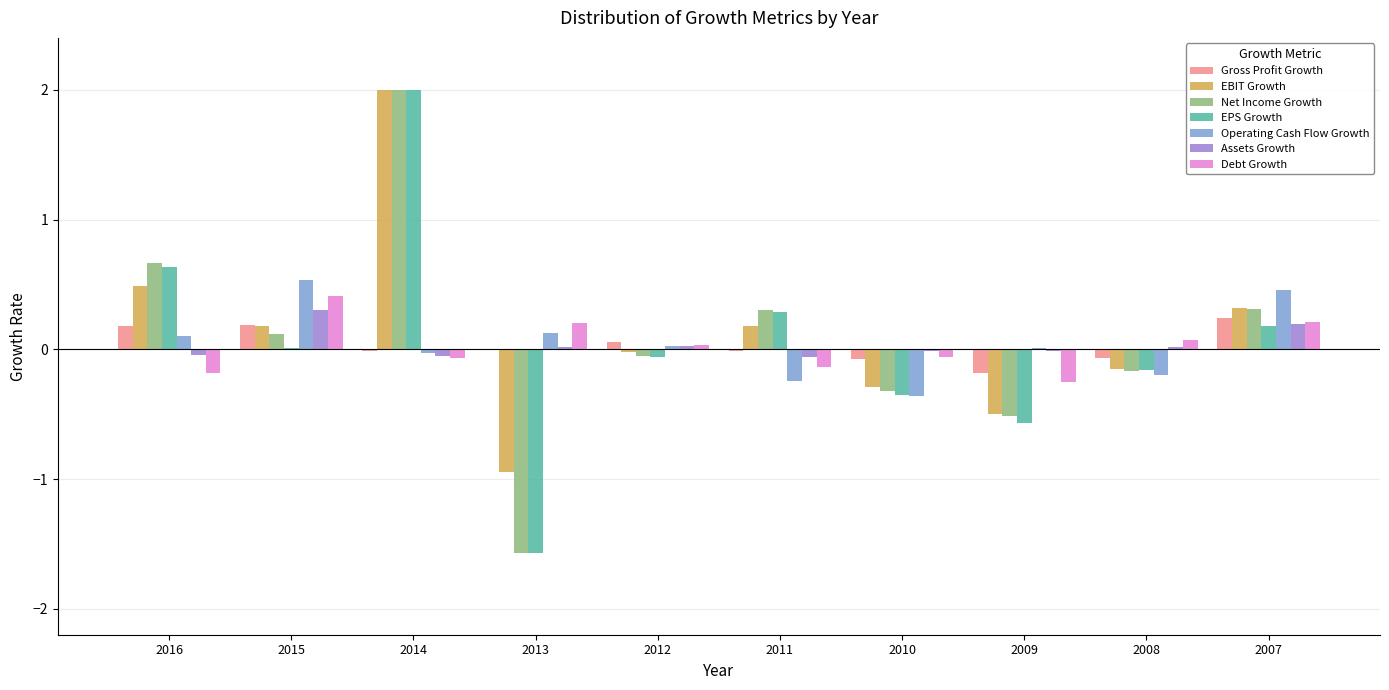

What is the sum of all EBIT Growth values?

1.3